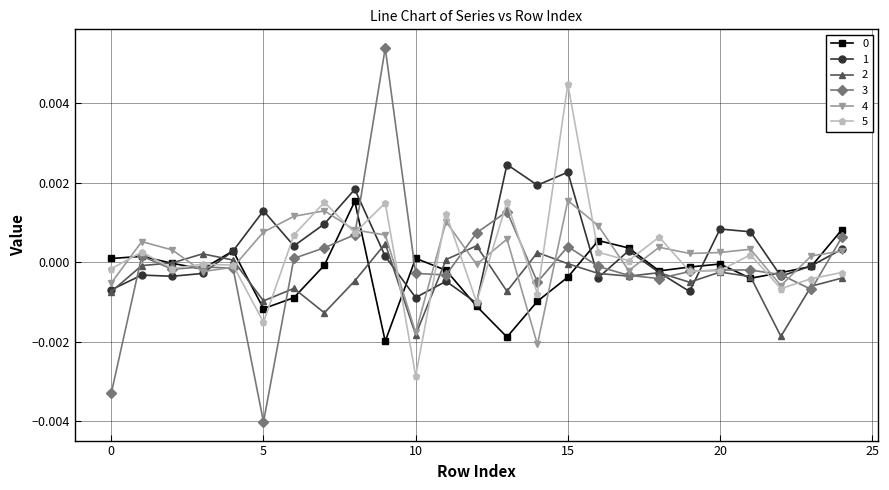

Which series has the widest spread of values?

3